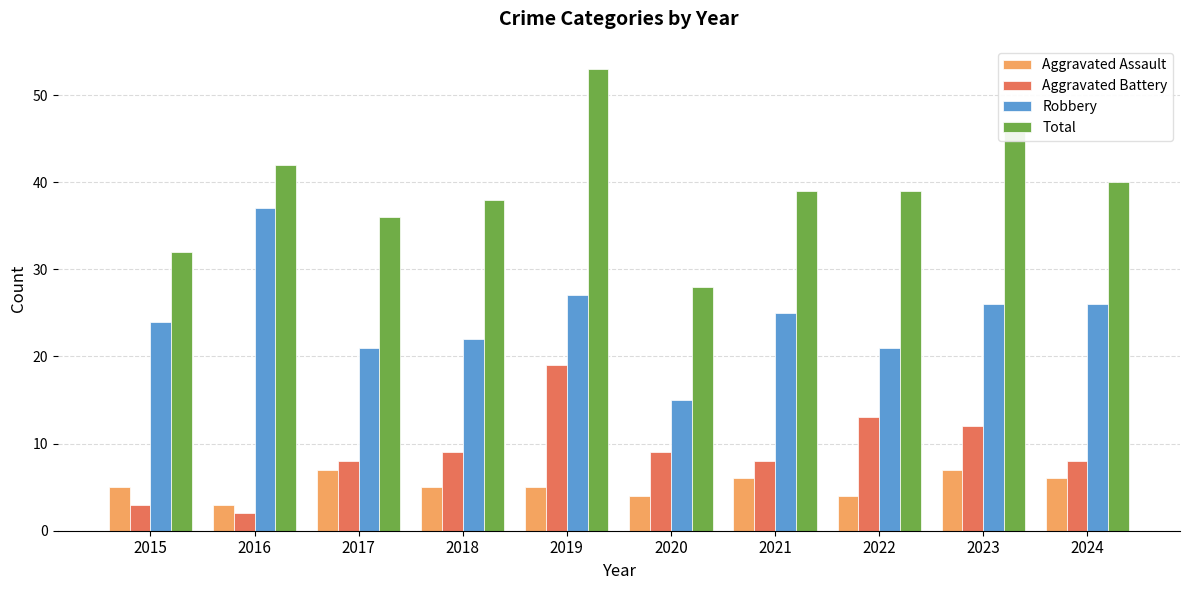

The Total series shows 18 at 2015. True or false?

False